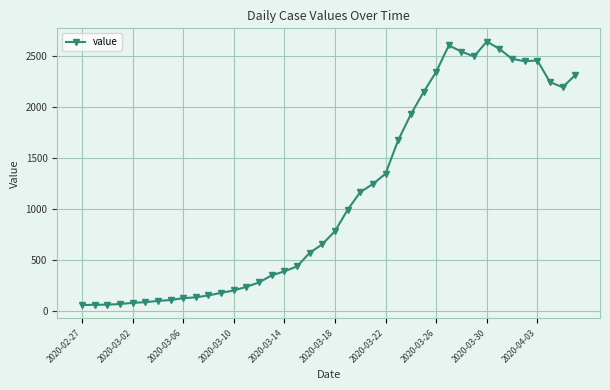

Does the chart display data point markers on the line(s)?

Yes